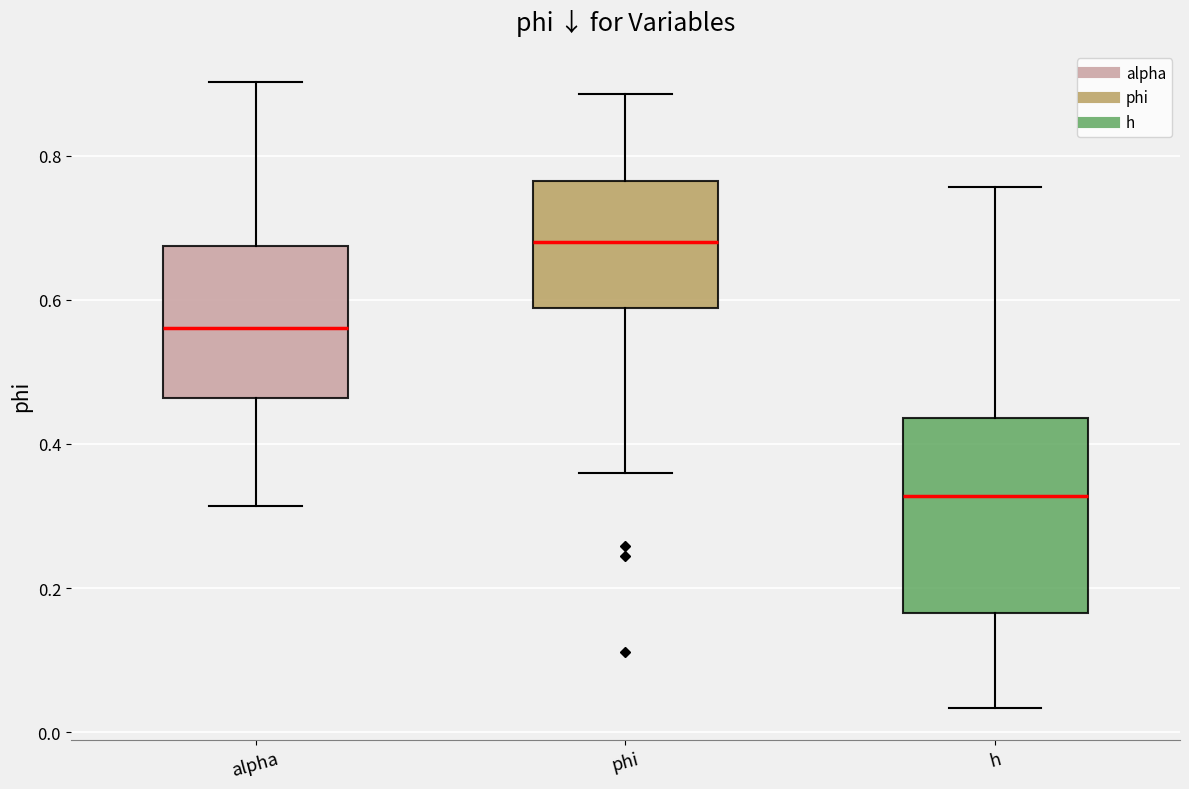

Where does the lower whisker of the box for phi end on the y-axis? The values are not printed on the chart, so give them approximately, as read against the axis.

0.36